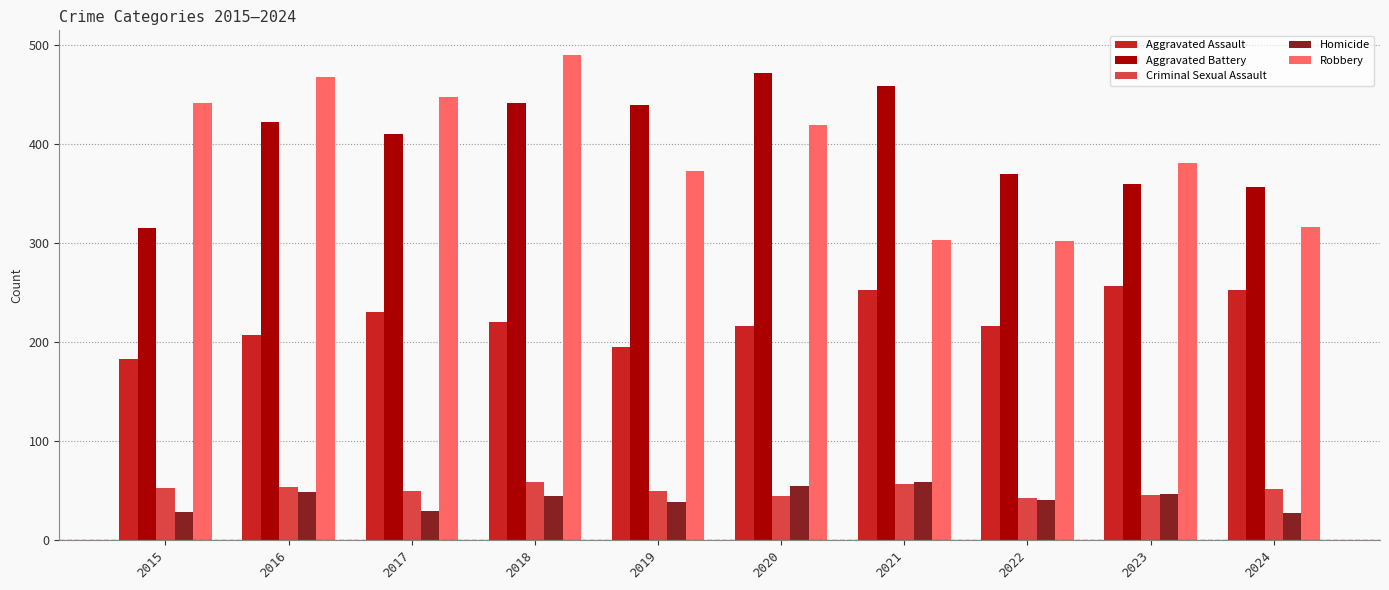

At how many categories does at least one series exceed 398?

7